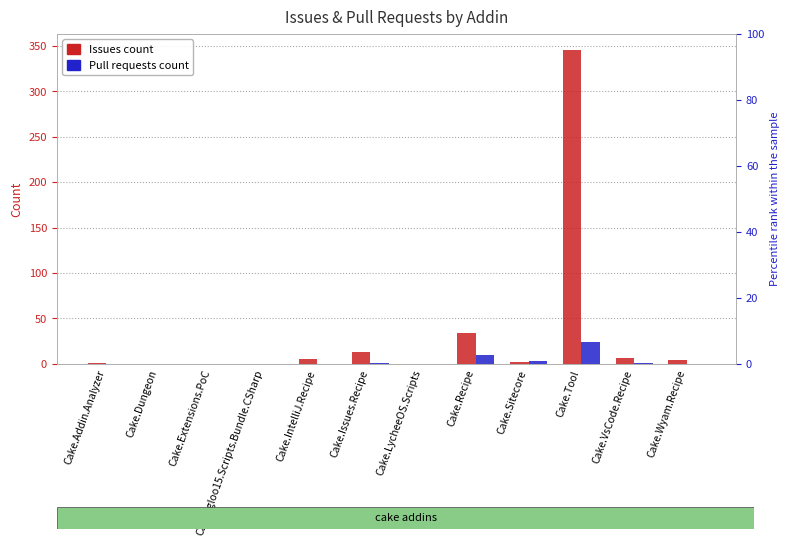

What is the average value of the Pull requests count series?

3